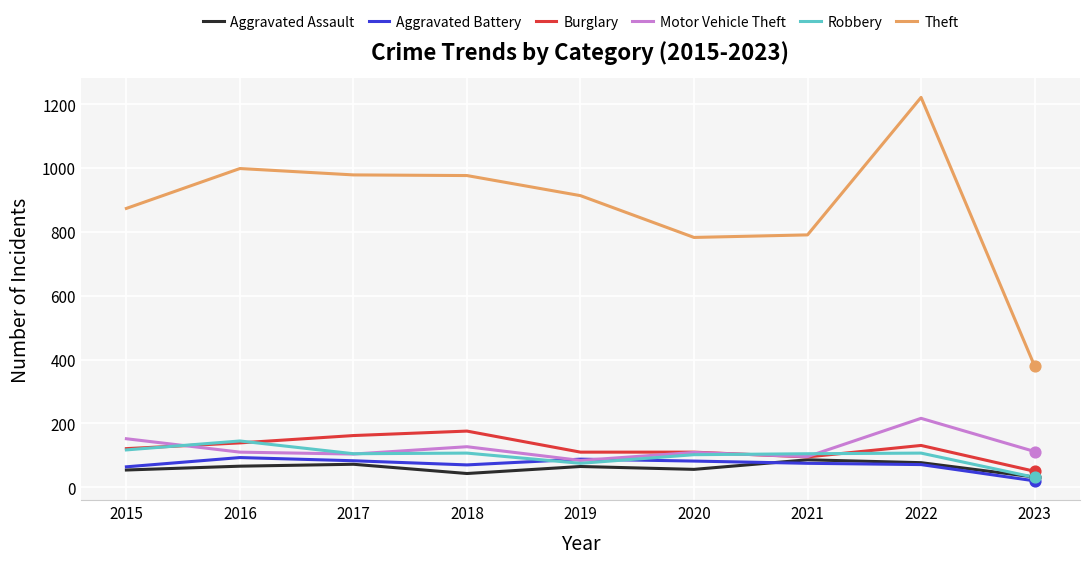

What is the total value across all series at 2017?

1505